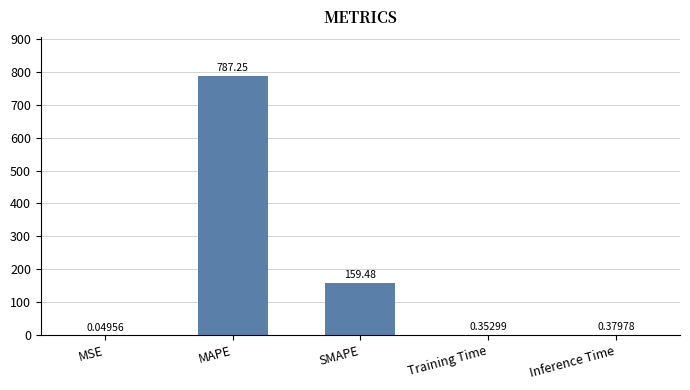

Are the bars grouped side by side (vs. stacked)?

No